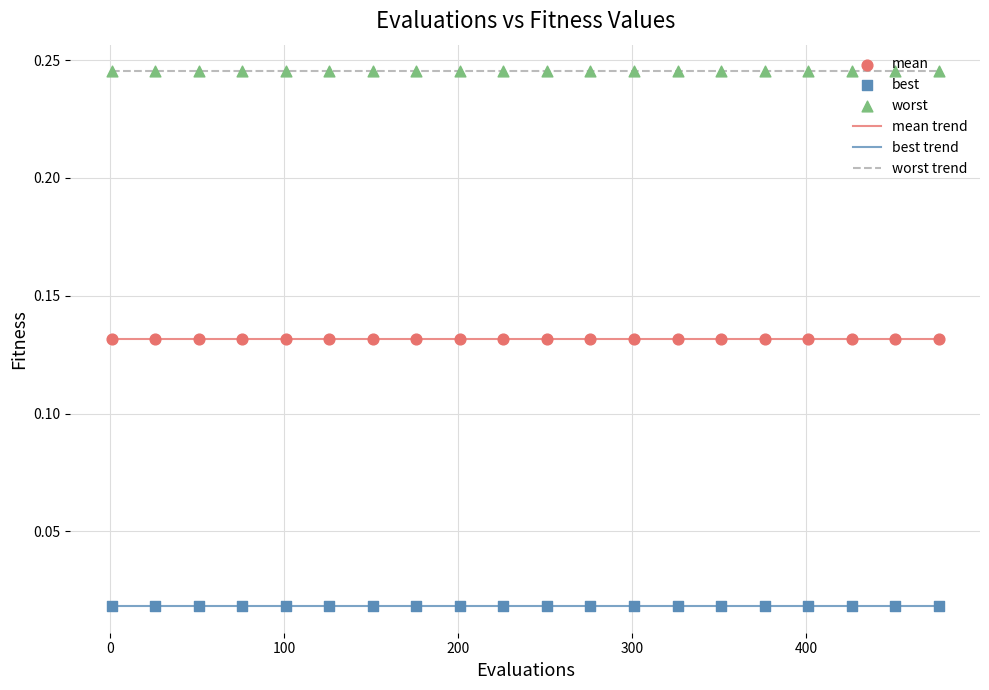

Which series has the largest total across all categories?

worst trend